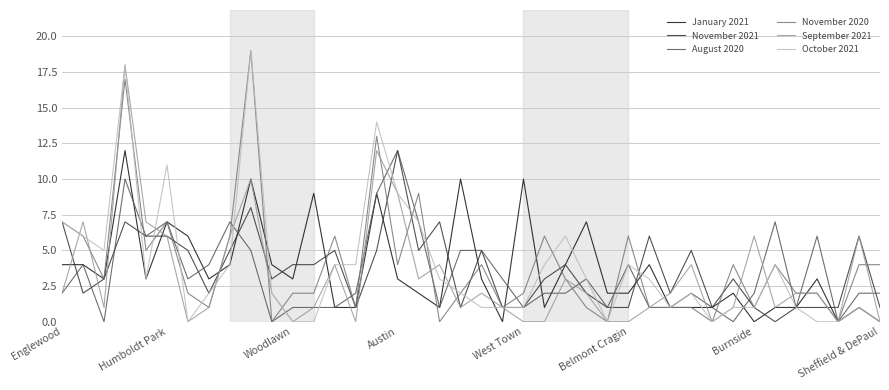

Reading left to right, transcribe all the data shown in this chart.

January 2021: 4	4	3	12	3	7	6	3	4	10	4	3	9	1	1	9	3	2	1	10	3	0	10	1	4	7	2	2	4	1	1	1	2	0	1	1	3	0	1	0
November 2021: 7	2	3	7	6	6	5	2	5	8	3	4	4	5	1	5	12	5	7	1	5	1	1	3	4	2	1	1	6	2	5	1	3	1	0	1	1	1	6	1
August 2020: 2	4	0	10	6	7	3	4	7	5	0	1	1	1	2	9	12	7	1	5	5	3	1	2	2	3	1	4	1	1	2	1	0	2	7	1	6	0	2	2
November 2020: 7	6	3	17	5	7	2	1	6	19	0	2	2	6	1	13	4	9	0	2	4	1	2	6	3	1	0	6	1	1	1	0	4	1	4	2	2	0	4	4
September 2021: 2	7	1	18	7	6	0	1	6	10	2	0	1	4	0	12	9	3	4	1	2	1	0	0	3	2	0	0	1	2	4	0	1	6	1	2	2	0	6	0
October 2021: 7	6	5	18	3	11	0	2	4	19	2	0	0	4	4	14	9	7	3	2	1	1	1	4	6	3	0	4	3	1	2	0	1	1	4	1	0	0	1	0